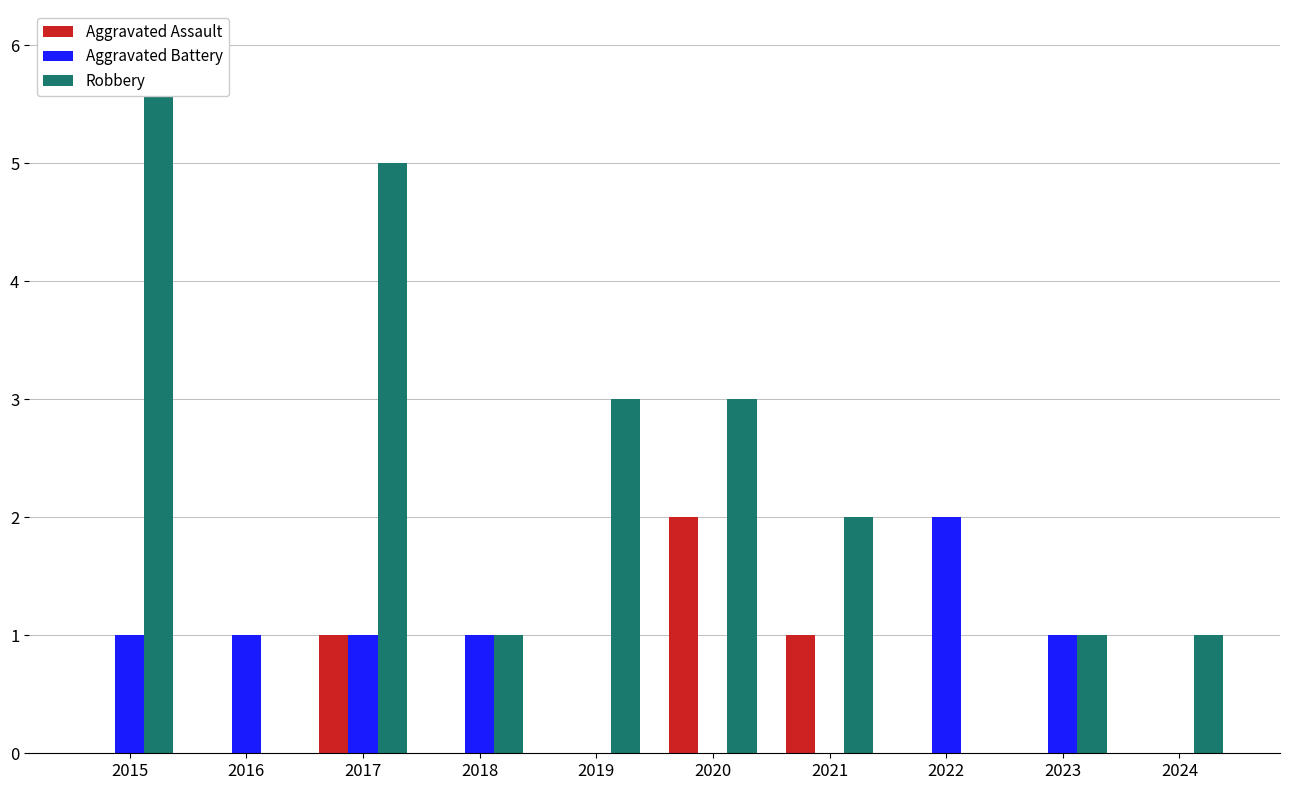

How many values in Robbery are above zero?

8